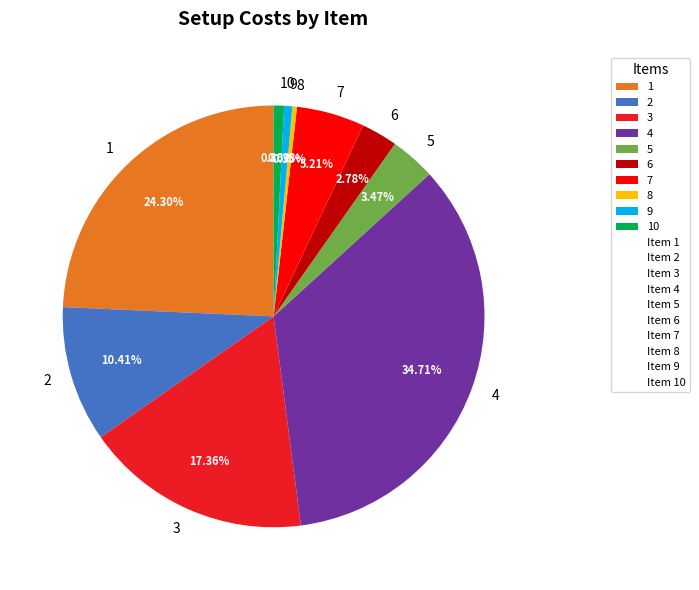

Count the number of slices in the pie.

10